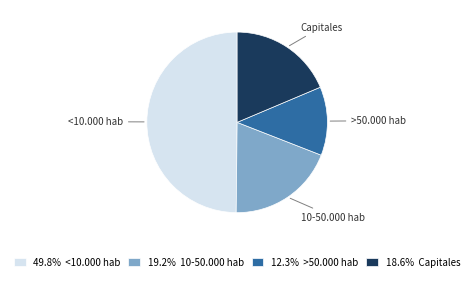

Is the sum of <10.000 hab and Capitales greater than half?

Yes